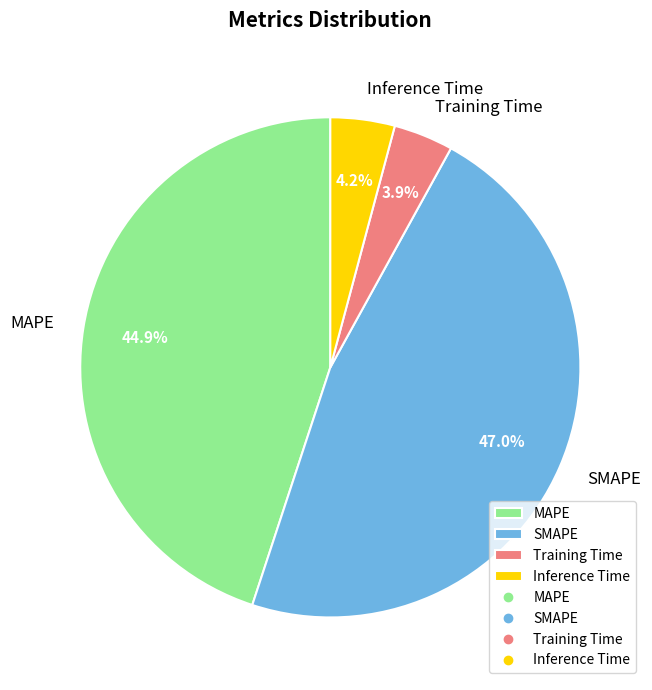

To the nearest percent, what portion does Training Time represent?

4%